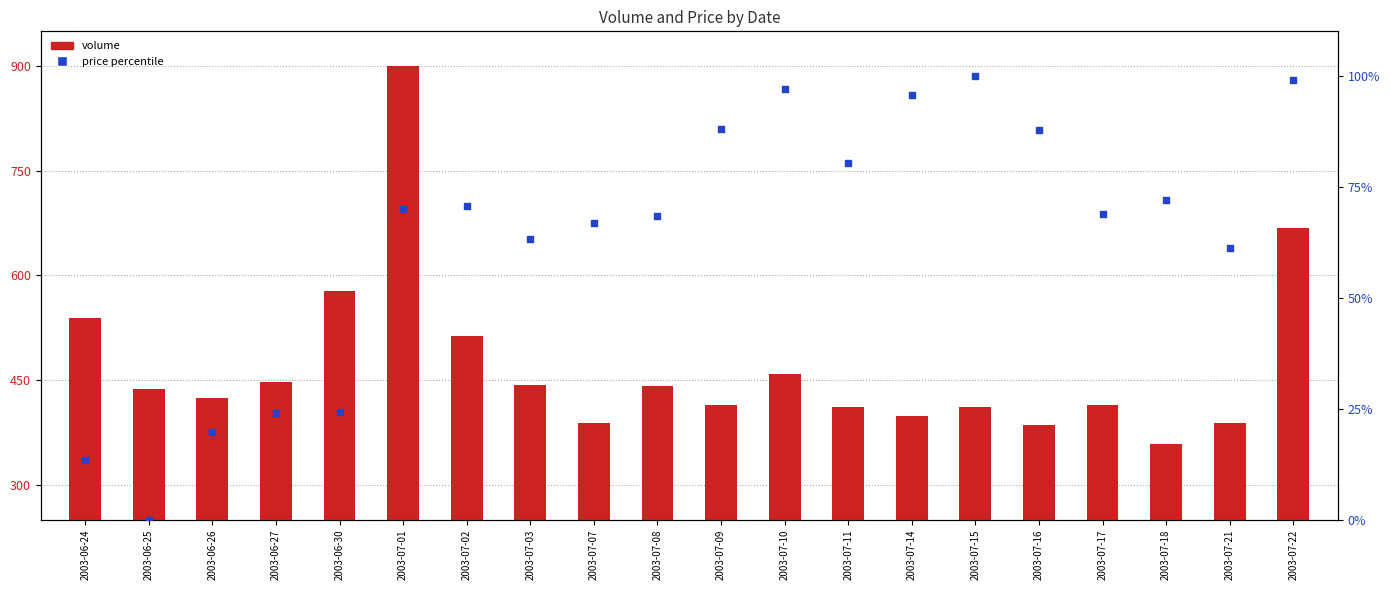

Which series has the largest total across all categories?

volume